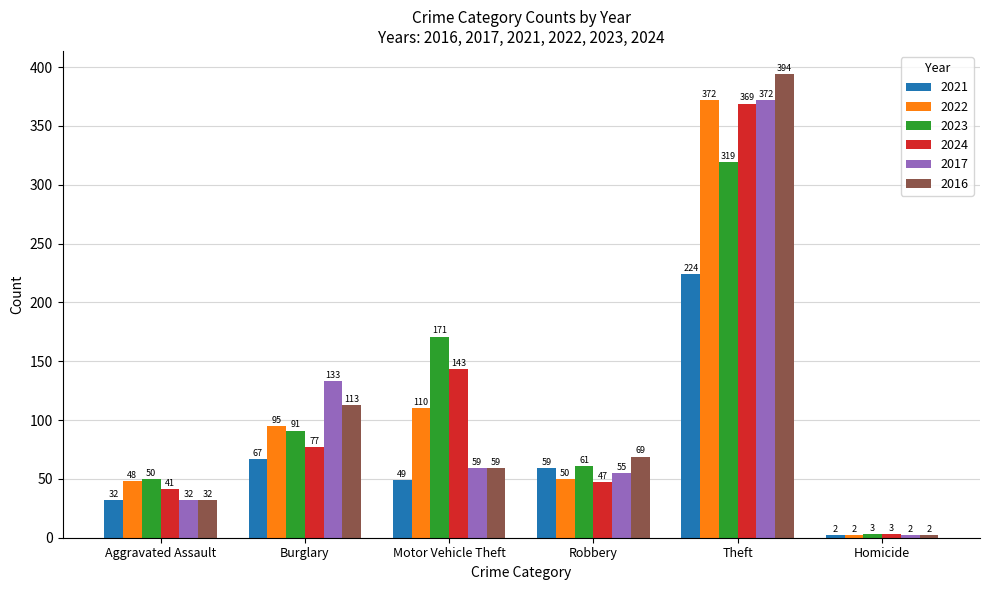

Is it true that 2017 equals 372 at Theft?

True